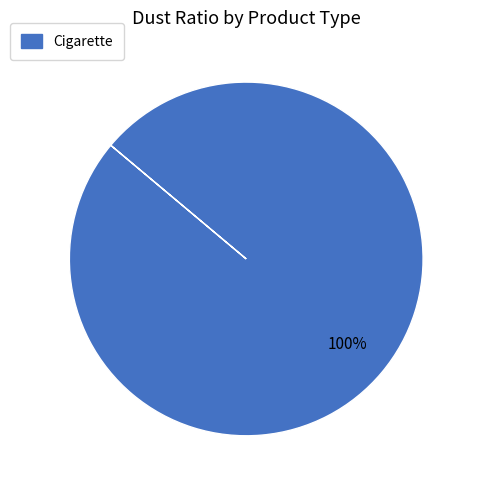

Does any single category account for the majority?

Yes